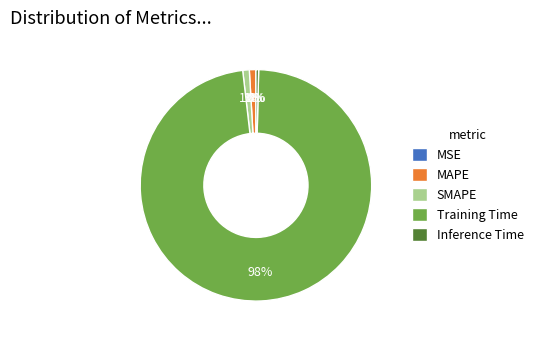

Combined, do SMAPE and Inference Time account for over 50%?

No